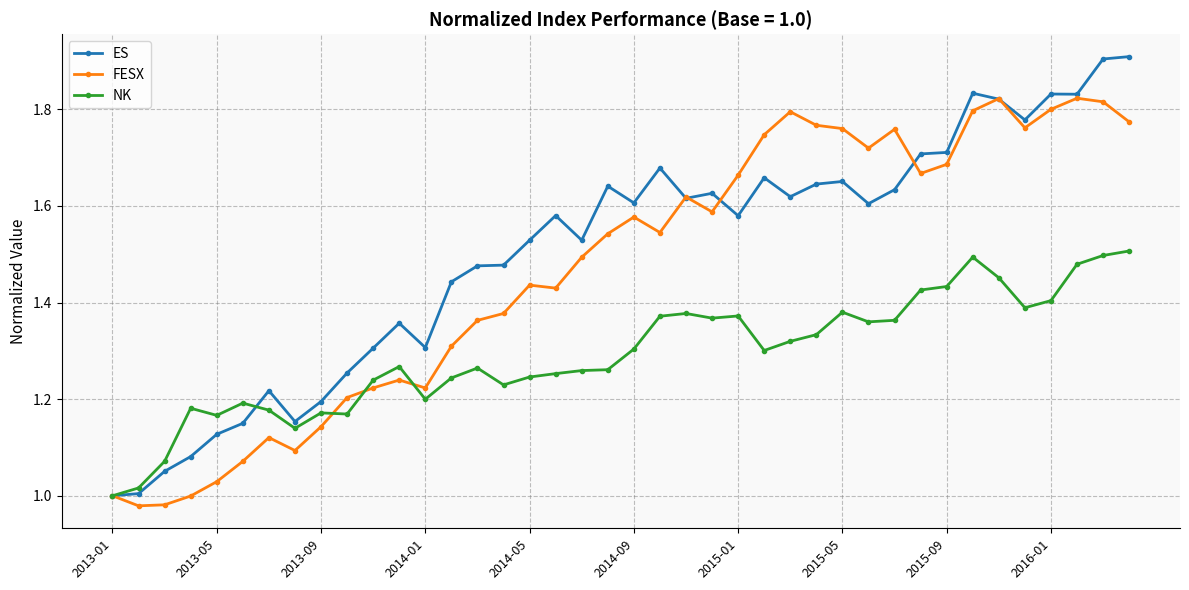

Rank the series by their average value, from lowest to highest.

NK, FESX, ES